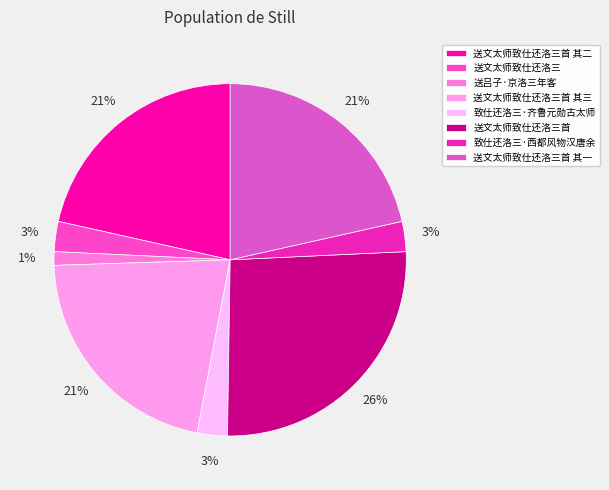

True or false: 送吕子·京洛三年客 accounts for 7% of the total.

False